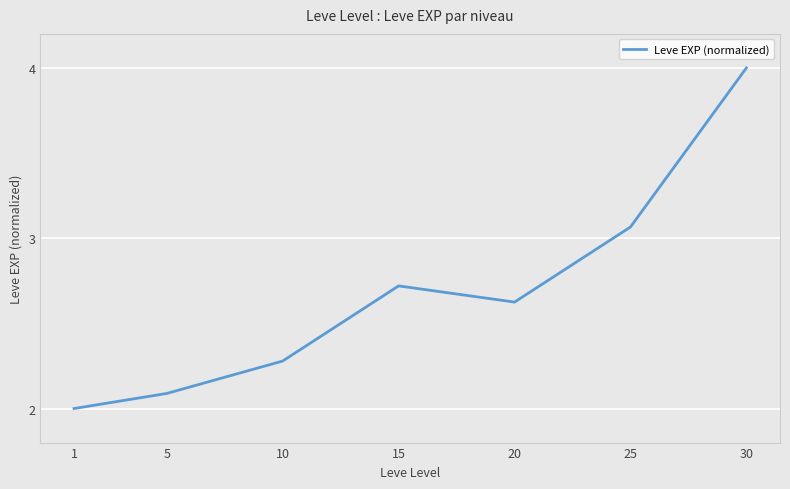

Rank the categories by value from highest to lowest.

30, 25, 15, 20, 10, 5, 1